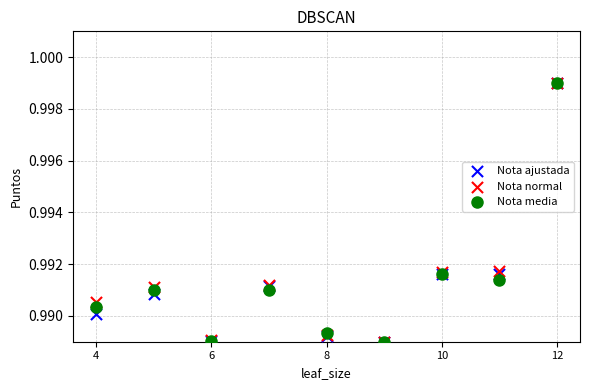

What are all the series names shown in the legend?

Nota ajustada, Nota normal, Nota media